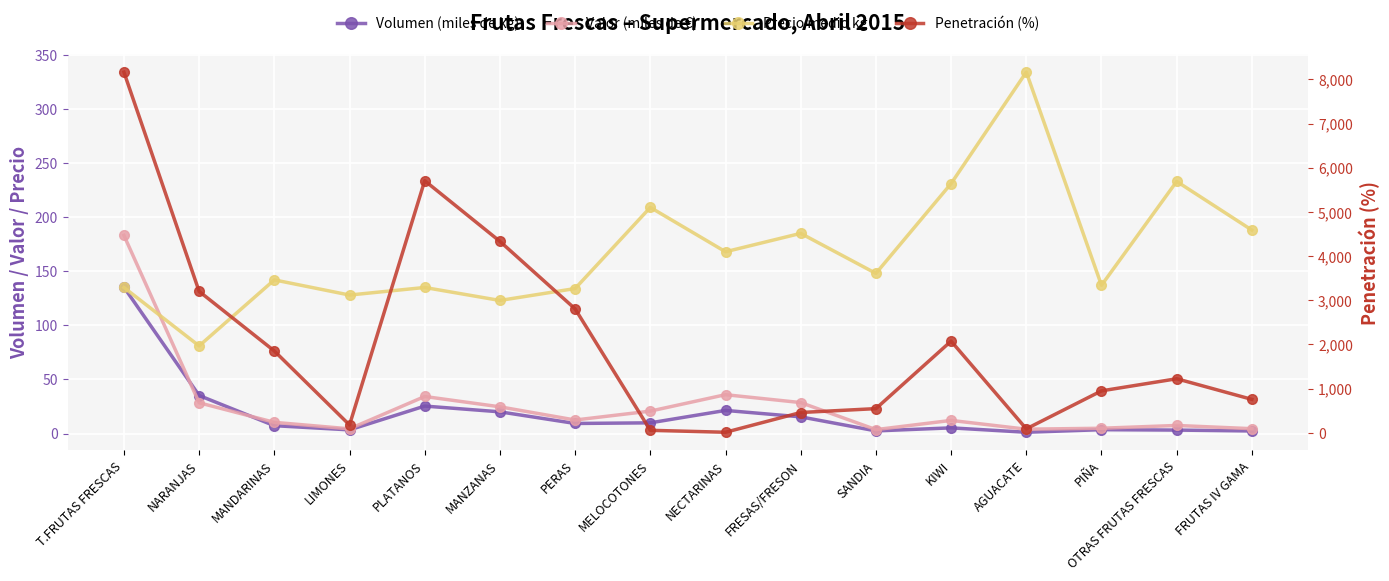

Read the Volumen (miles de kg) value at LIMONES.

3.4